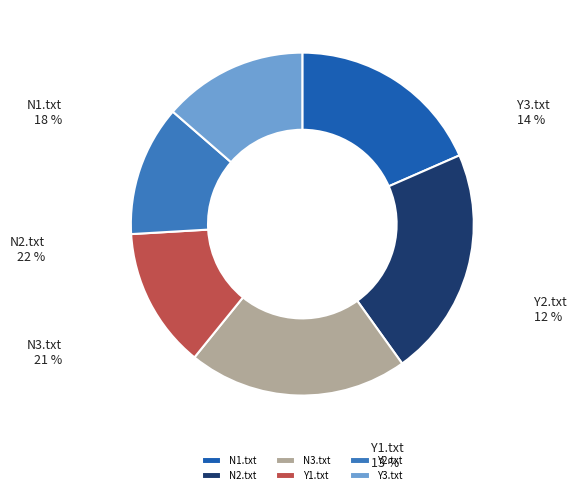

What percentage do Y3.txt and N3.txt together represent?

34.3%